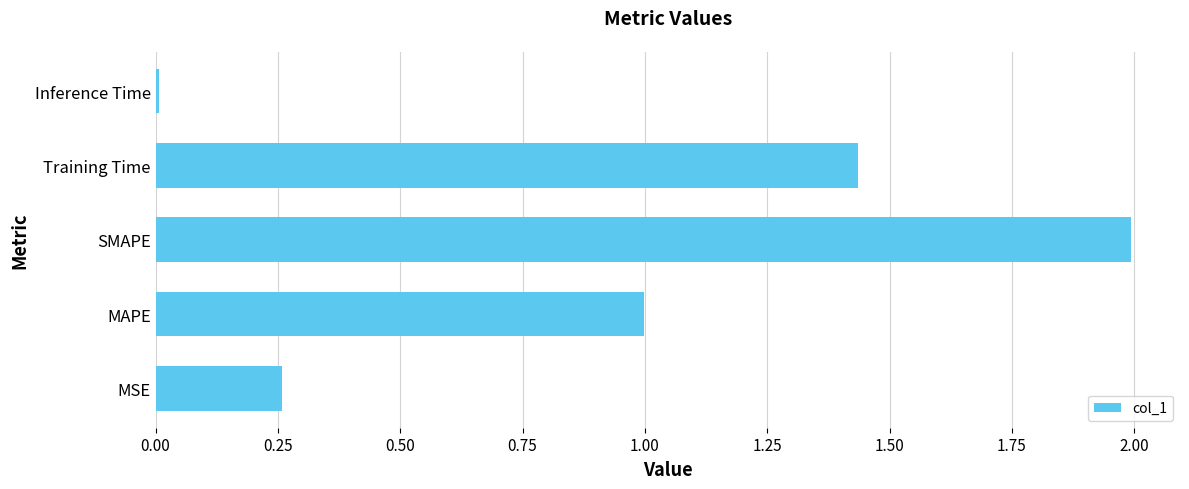

What is the change in value from MSE to SMAPE?

+1.7